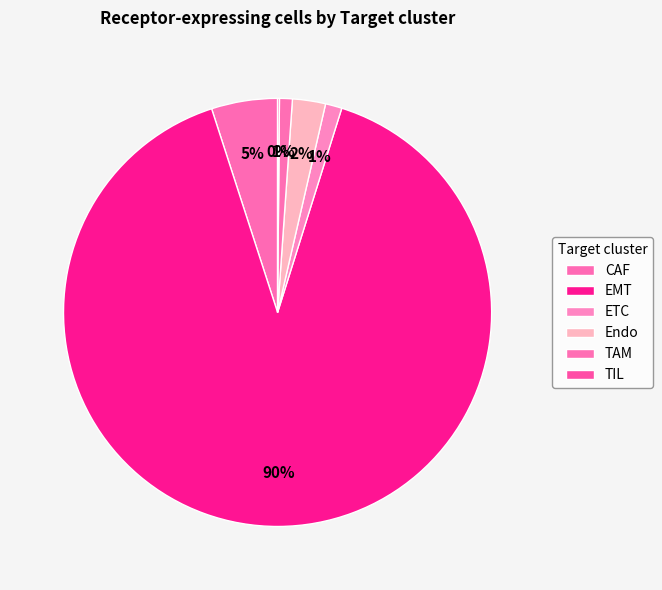

To the nearest percent, what portion does EMT represent?

90%